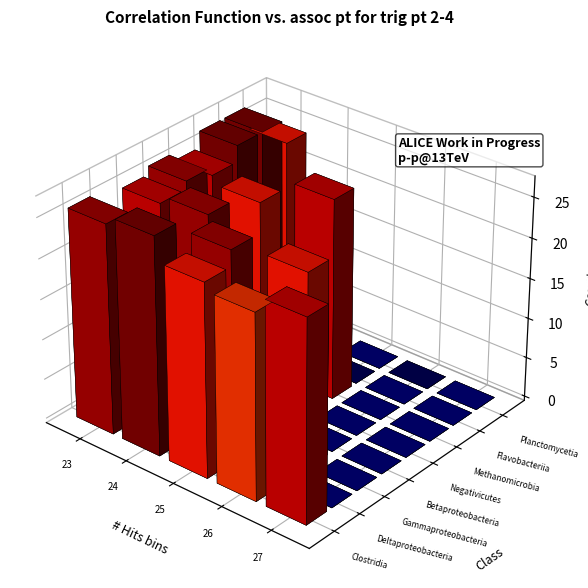

Reading left to right, list all the values displayed in this chart.

Clostridia: 23=26	24=27	25=24	26=23	27=25
Deltaproteobacteria: 23=0	24=11	25=26	26=0	27=0
Gammaproteobacteria: 23=25	24=26	25=0	26=24	27=0
Betaproteobacteria: 23=26	24=0	25=0	26=0	27=0
Negativicutes: 23=25	24=24	25=0	26=0	27=0
Methanomicrobia: 23=27	24=0	25=25	26=0	27=0
Flavobacteriia: 23=27	24=0	25=0	26=0	27=0
Planctomycetia: 23=24	24=0	25=0	26=0	27=0